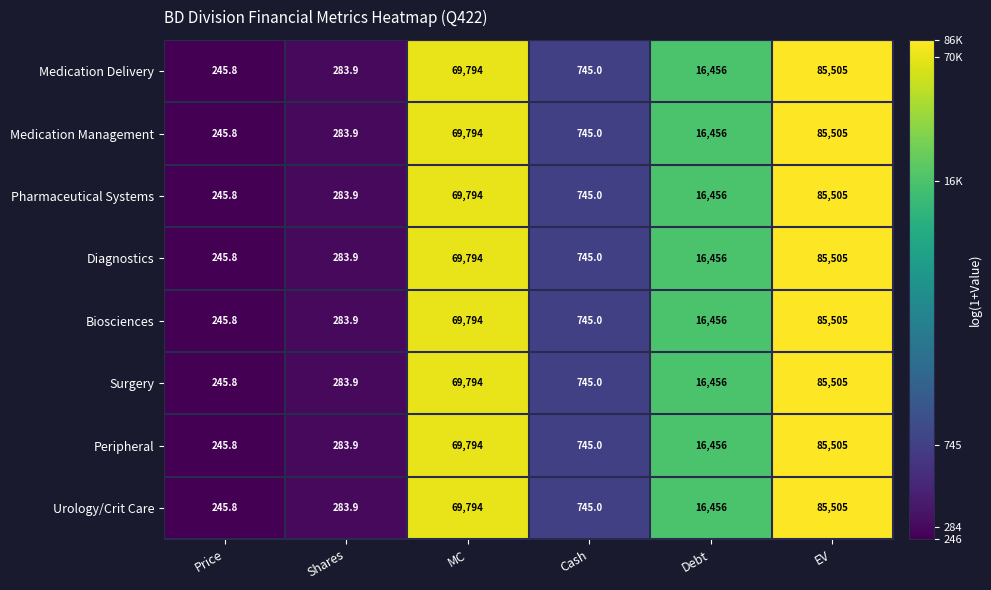

Is the value of Peripheral at Shares greater than the value of Surgery at Cash?

No